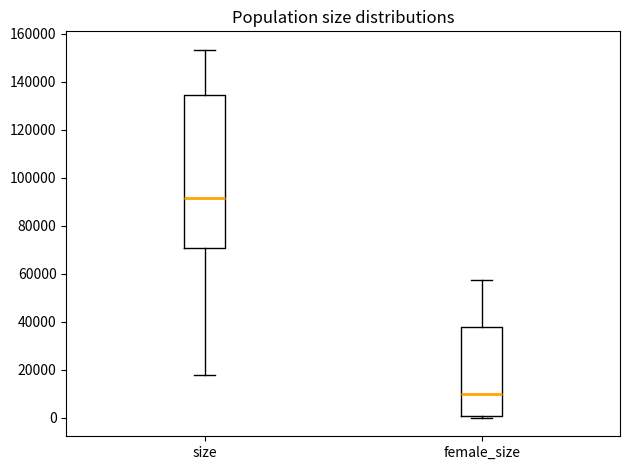

Where does the median line of the box for size sit on the y-axis? The values are not printed on the chart, so give them approximately, as read against the axis.

92000